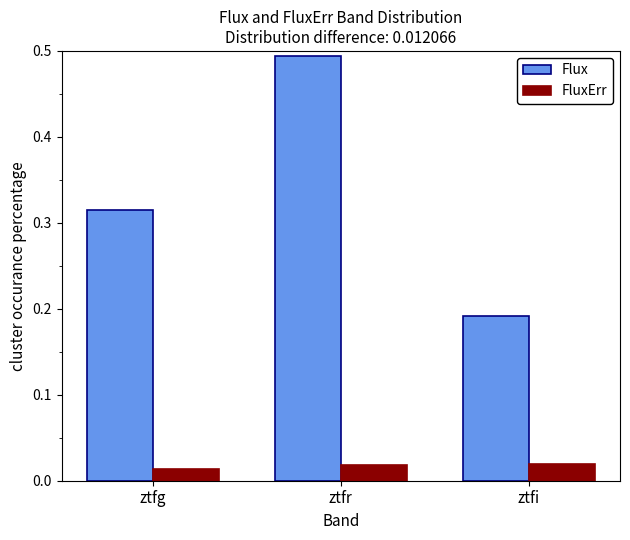

At how many categories does at least one series exceed 0?

3